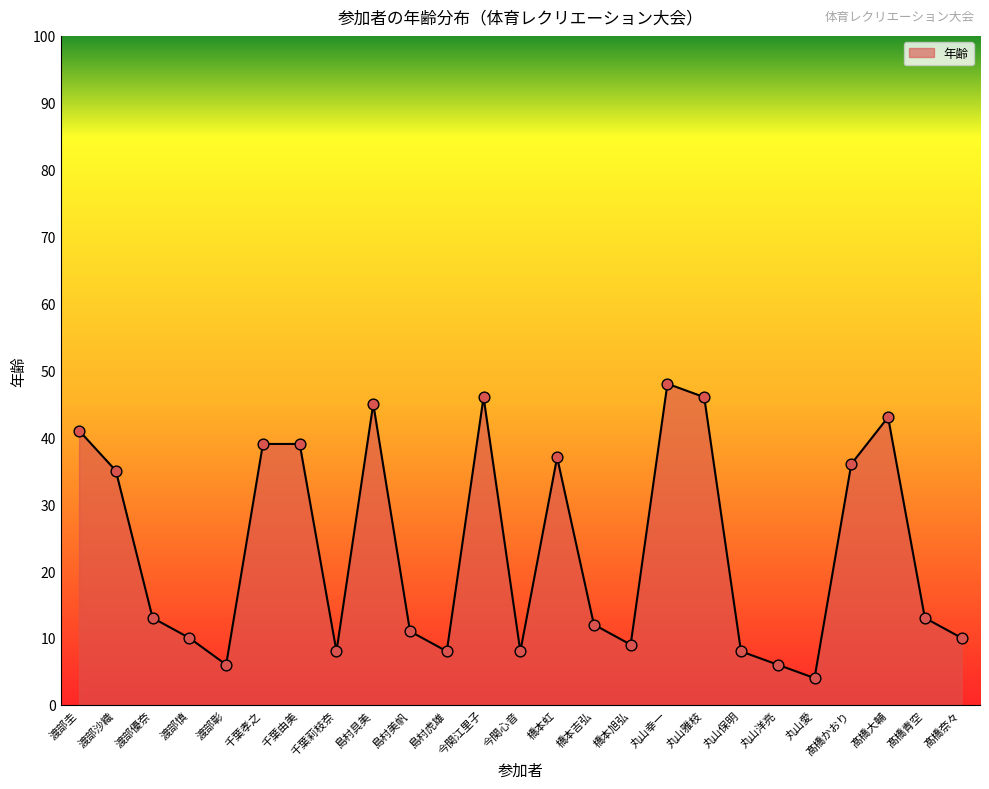

Approximately how many times larger is the value at 島村具美 compared to 千葉孝之?

1.2